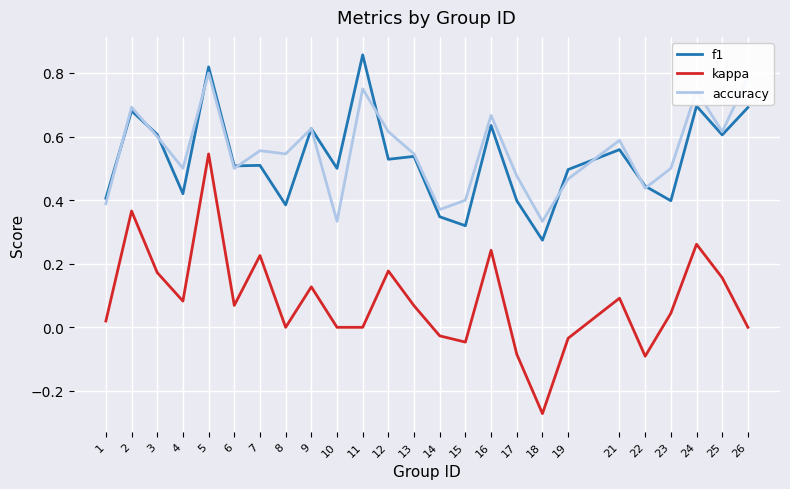

Which series has the widest spread of values?

kappa